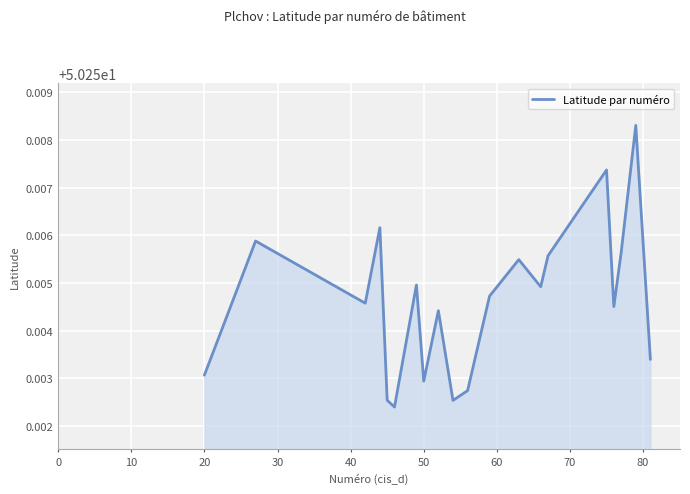

What is the smallest value displayed?

50.3